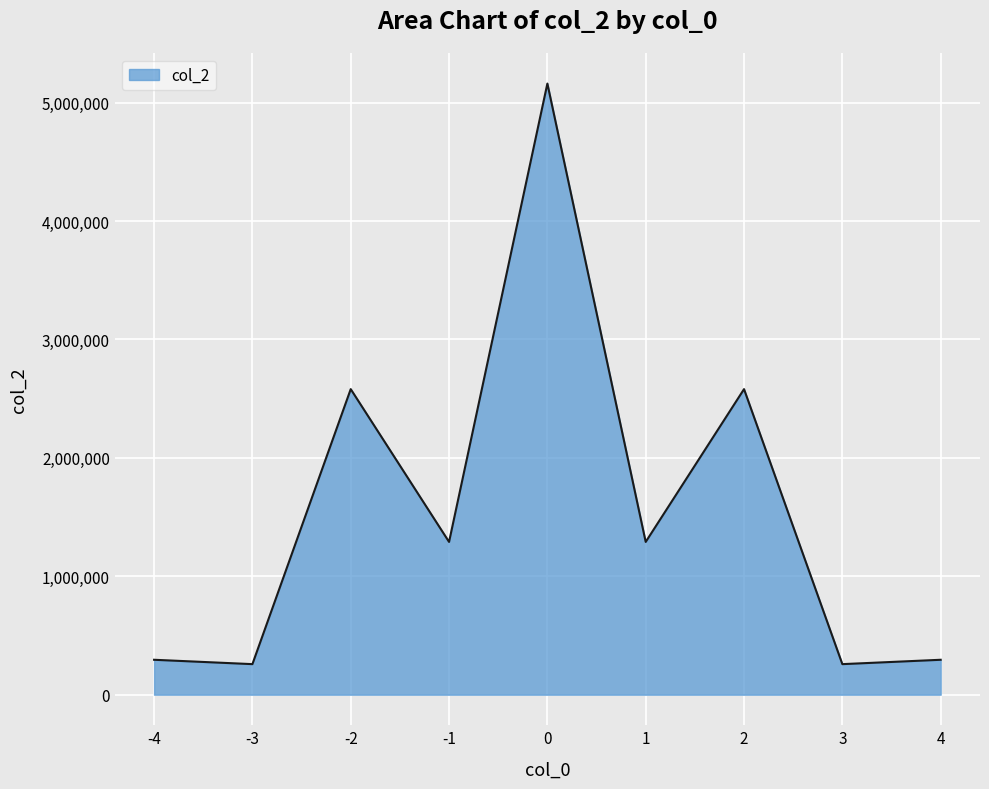

How many values are below 1290240?

4